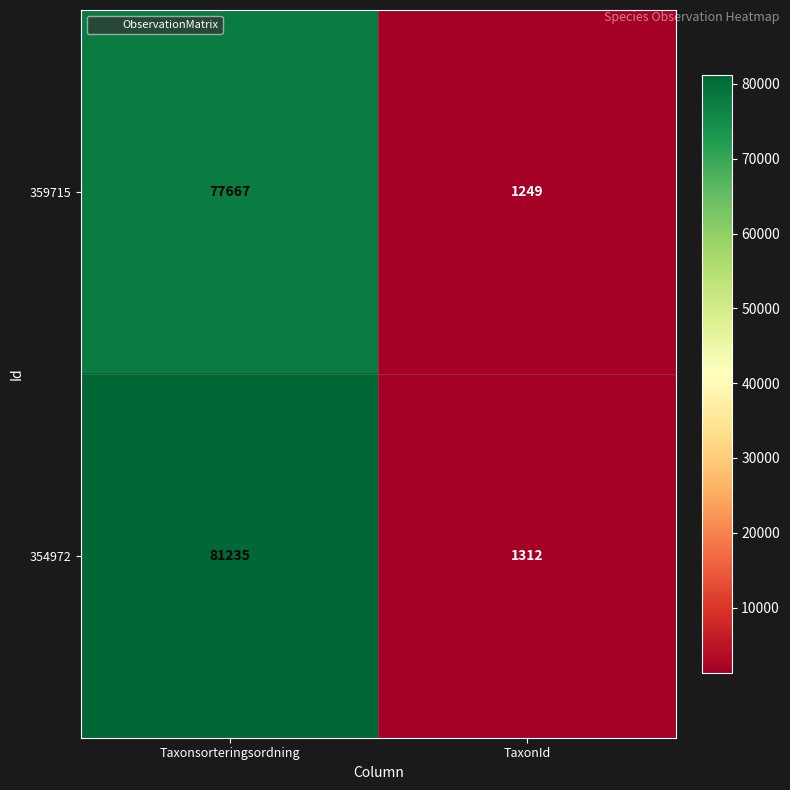

Between Taxonsorteringsordning and TaxonId, which series saw the biggest shift?

354972